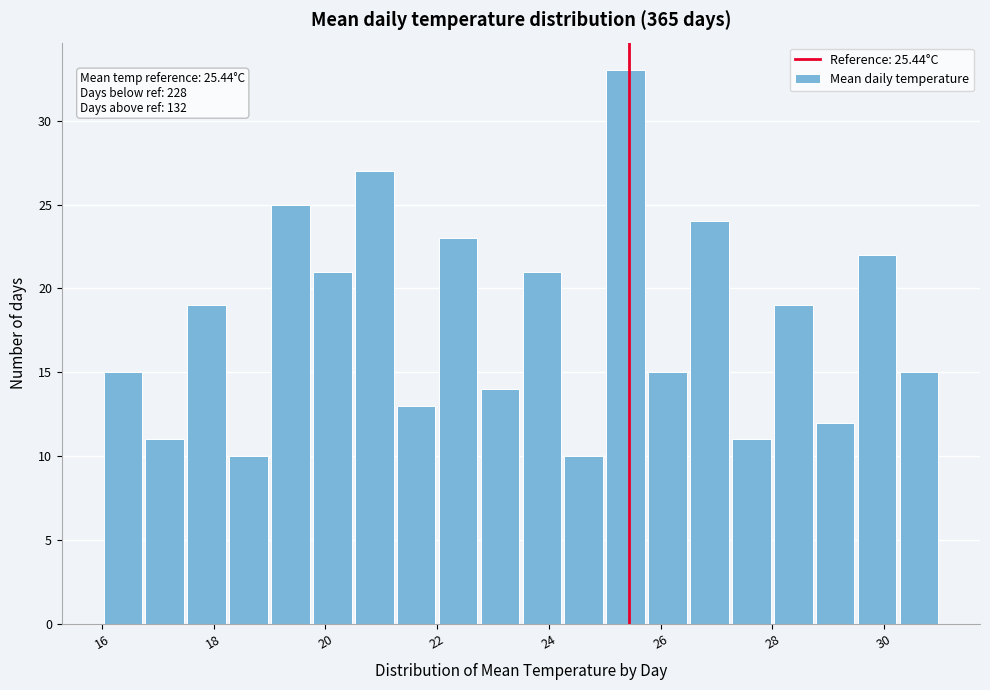

Read against the x-axis, roughly where is the centre of the tallest bar?

25.4